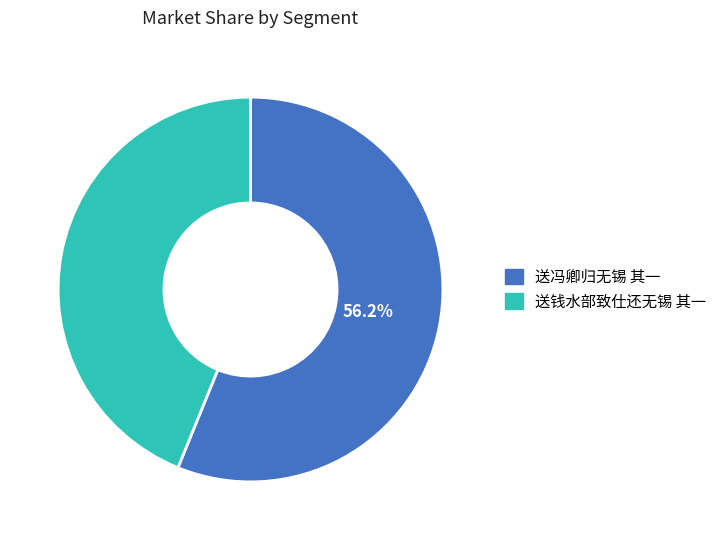

Which slice represents more than half of the pie?

送冯卿归无锡 其一